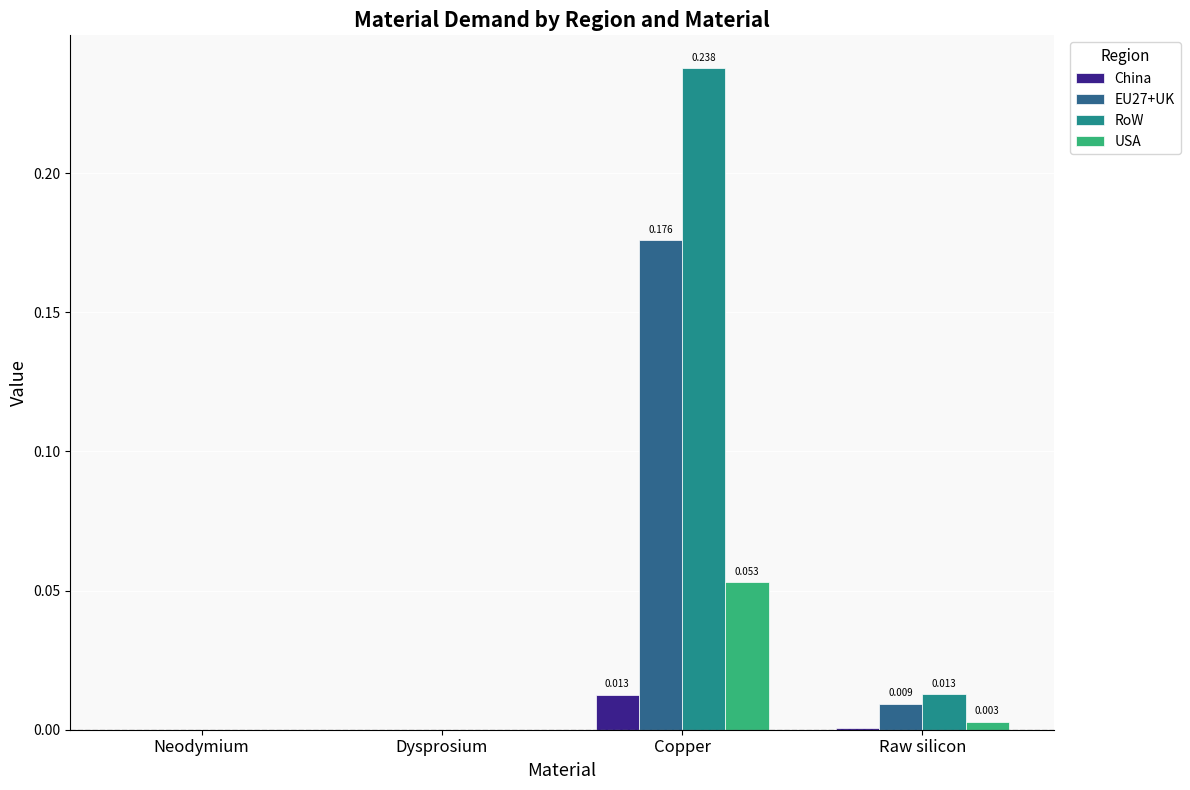

Which series has the largest total across all categories?

RoW